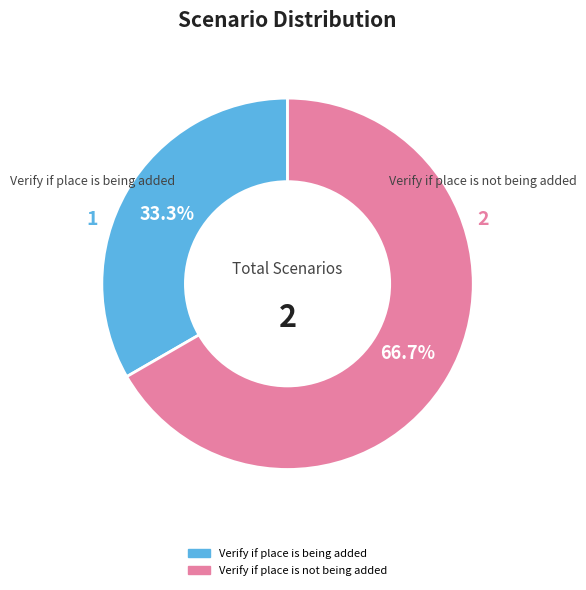

Is there any slice that represents more than half of the pie?

Yes